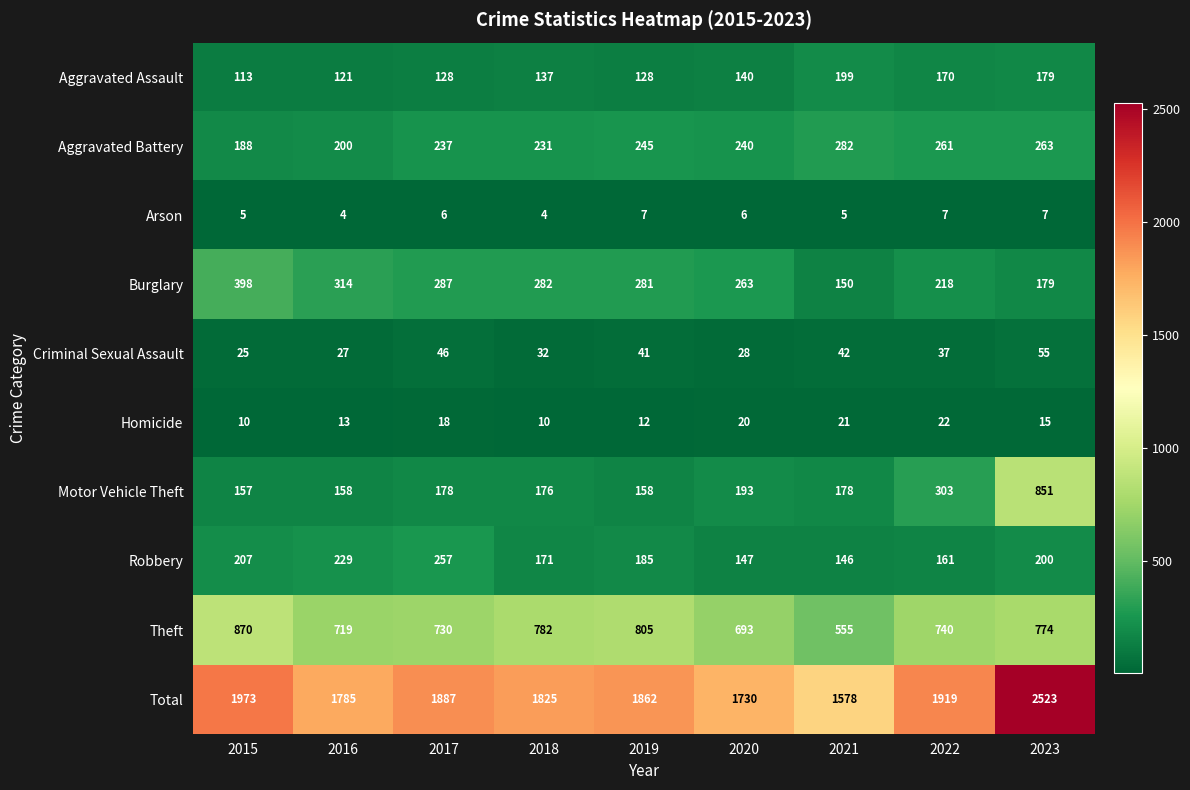

At which category is the sum across all series the highest?

2023